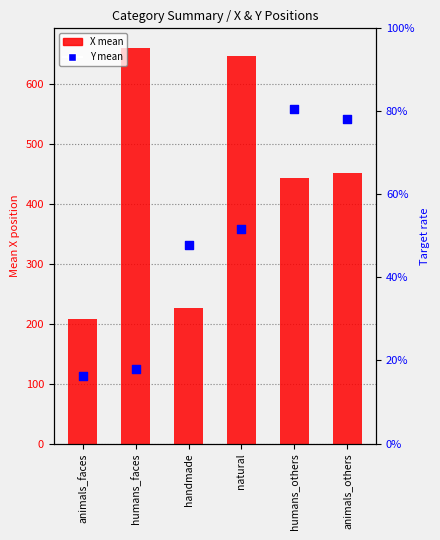

At how many categories does at least one series exceed 161?

6